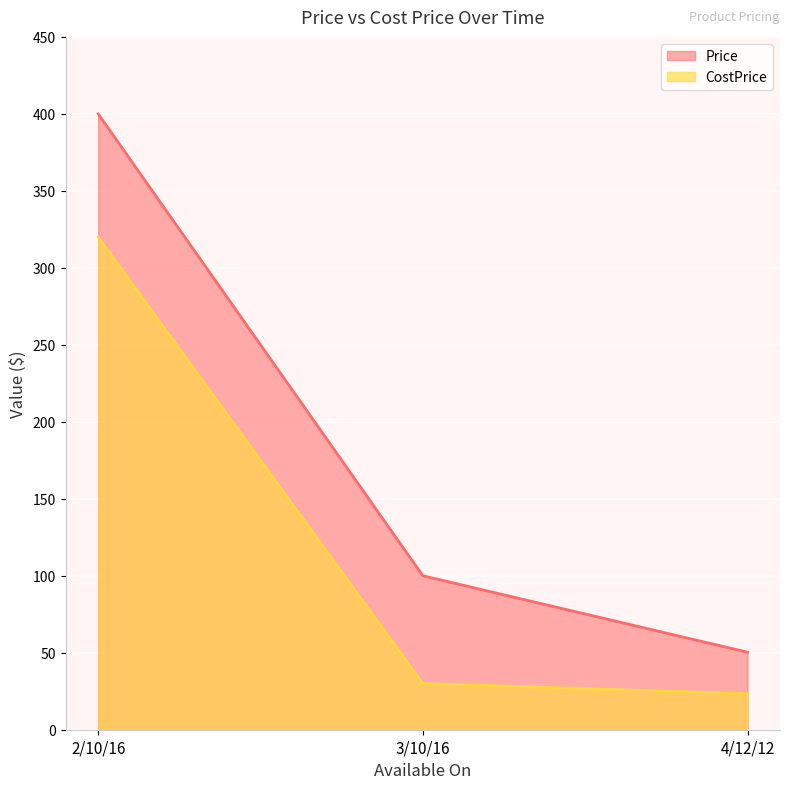

Which series has the largest total across all categories?

Price